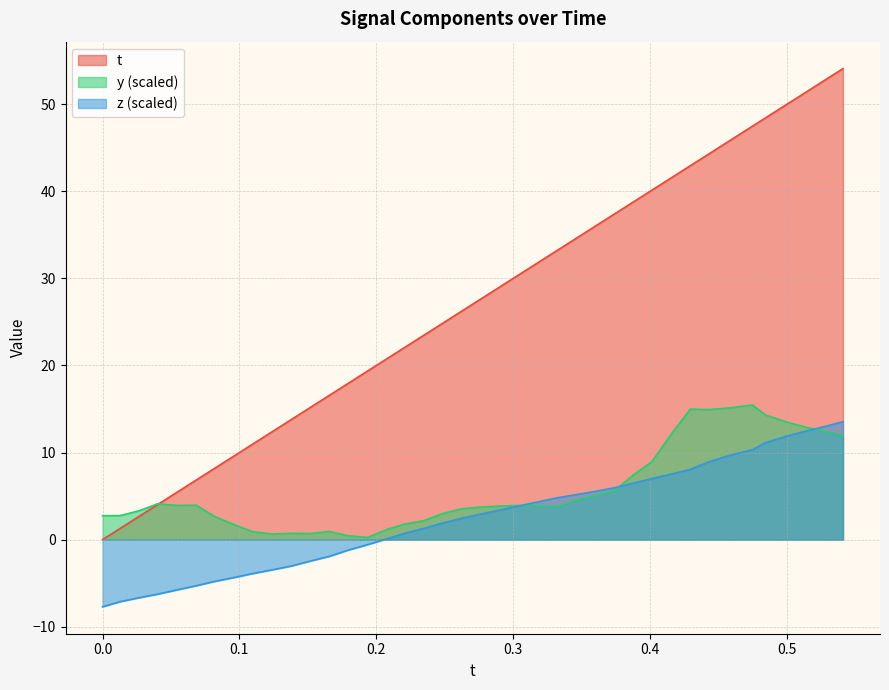

How many data points in t are above 27?

20